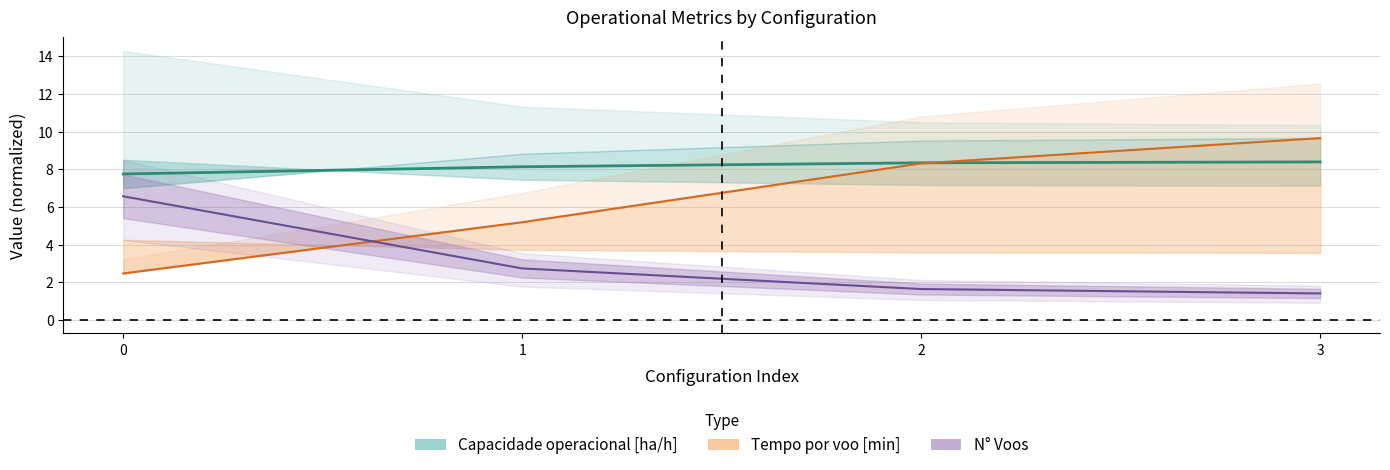

The Tempo de missao [h] series shows 10.7 at 1. True or false?

False